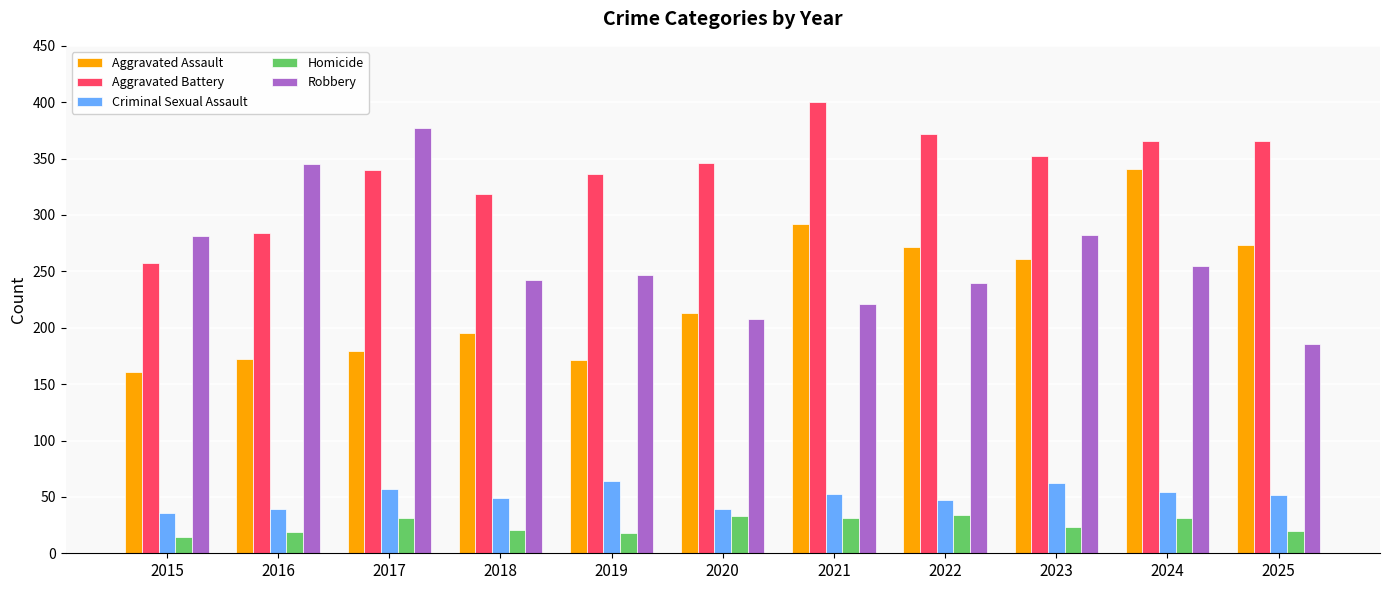

At which label is Aggravated Assault closest to 251?

2023